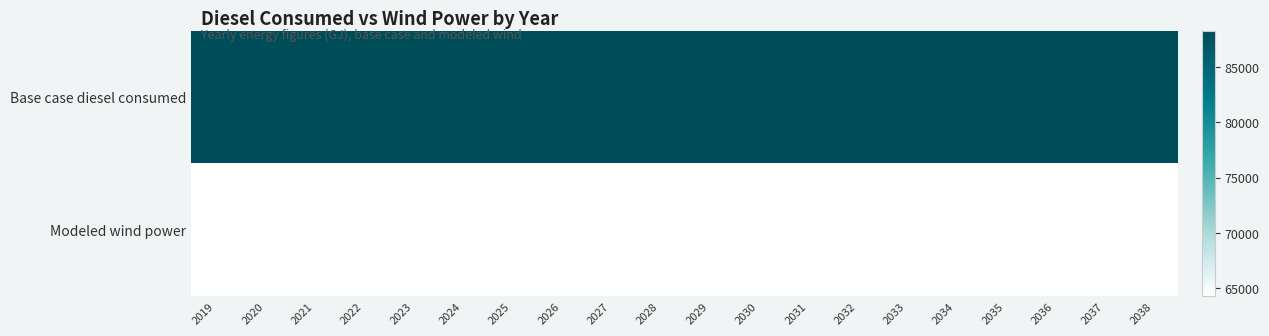

How many distinct data groups are displayed?

2